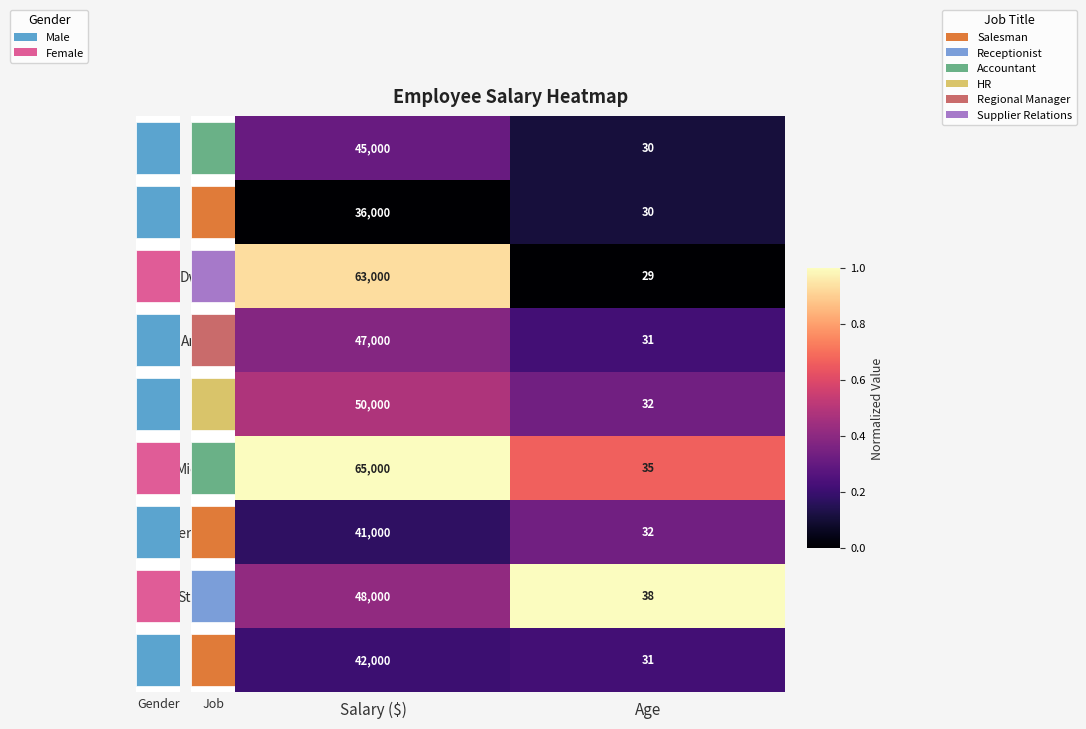

The value of Stanley at Salary ($) is 0.4. True or false?

True